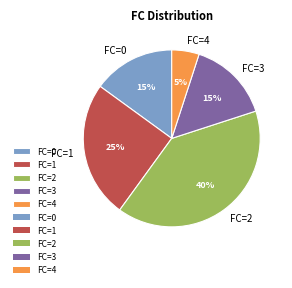

Which slice is the largest?

FC=2